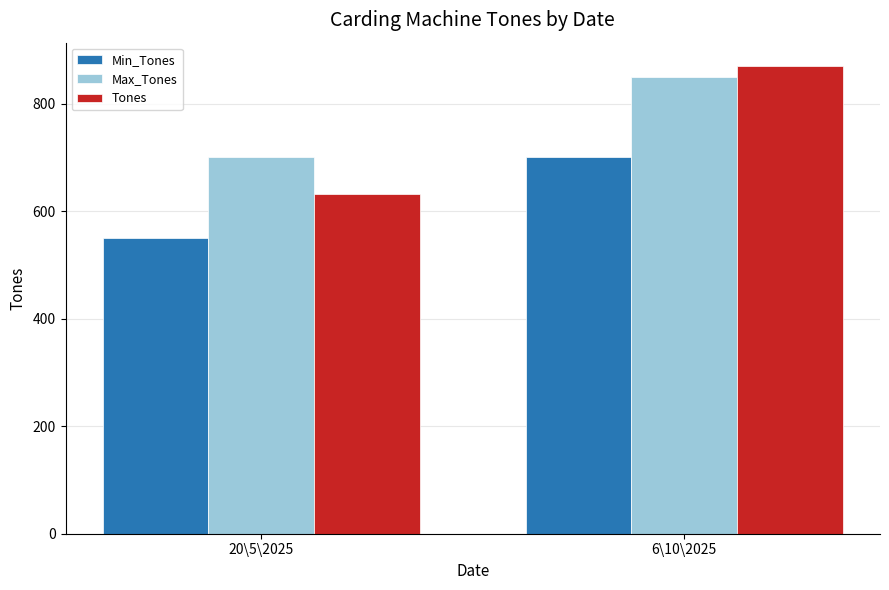

How many values in the Max_Tones series are below 850?

1